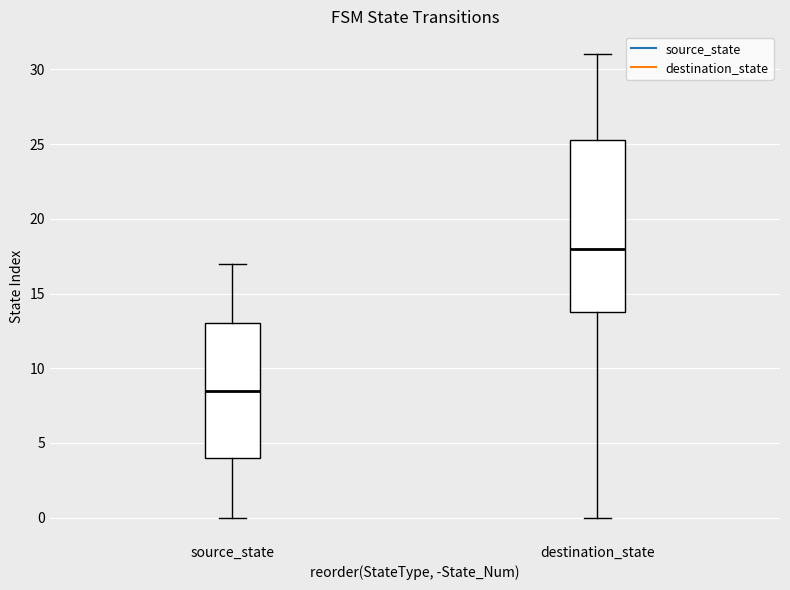

Reading left to right, transcribe this box plot: for each box, give where its median line is, the range the box spans, and where its two whiskers end, as read against the y-axis. The values are not printed on the chart, so give them approximately, as read against the axis.

source_state: median 8.5, box 4.0 to 13.0, whiskers 0.0 to 17.0
destination_state: median 18.0, box 14.0 to 25.5, whiskers 0.0 to 31.0